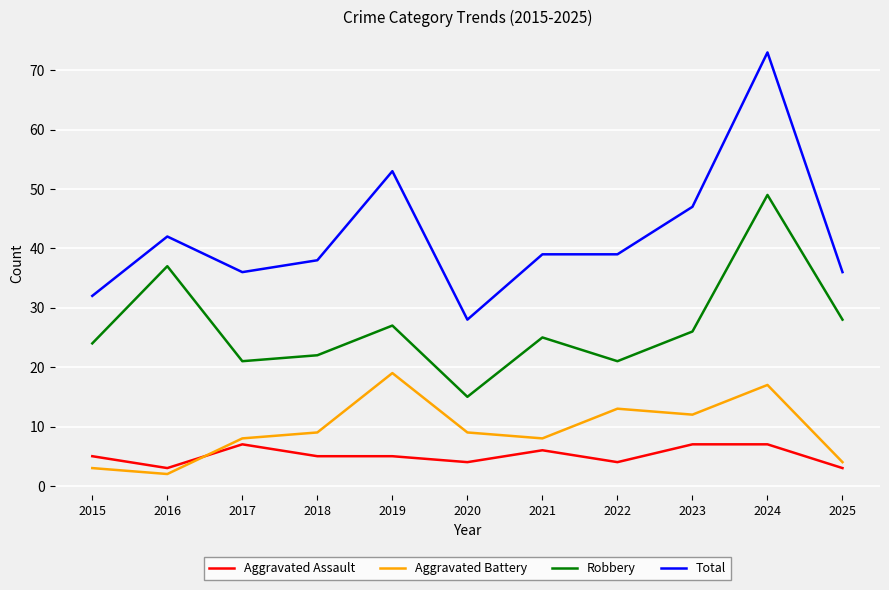

What is the difference between the maximum and minimum values in the Robbery series?

34